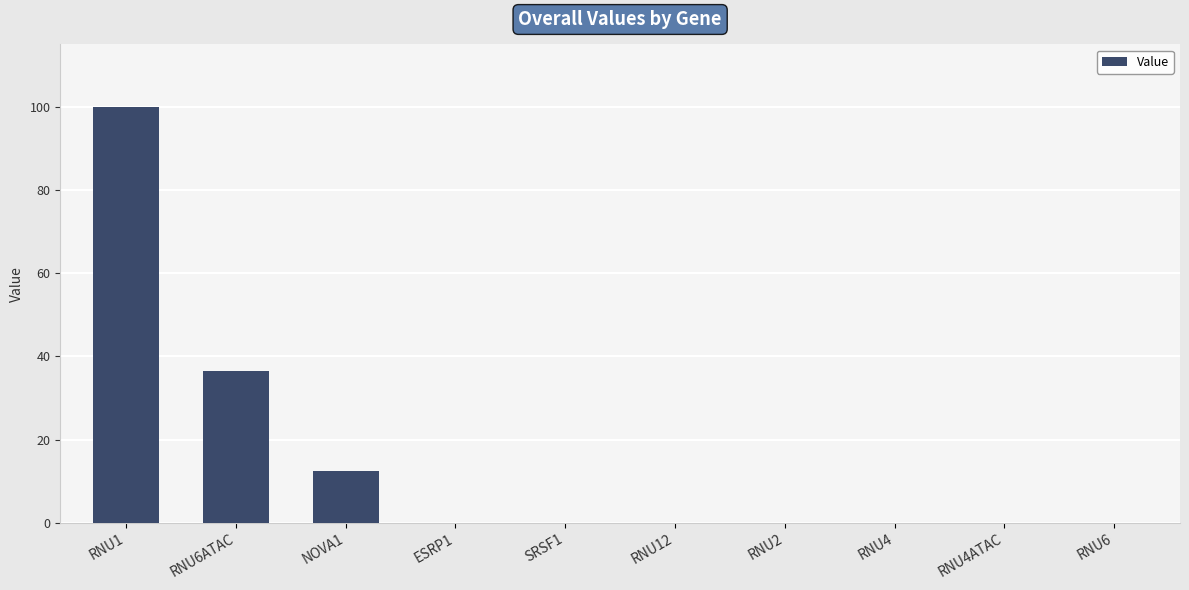

What is the change in value from NOVA1 to SRSF1?

-12.4